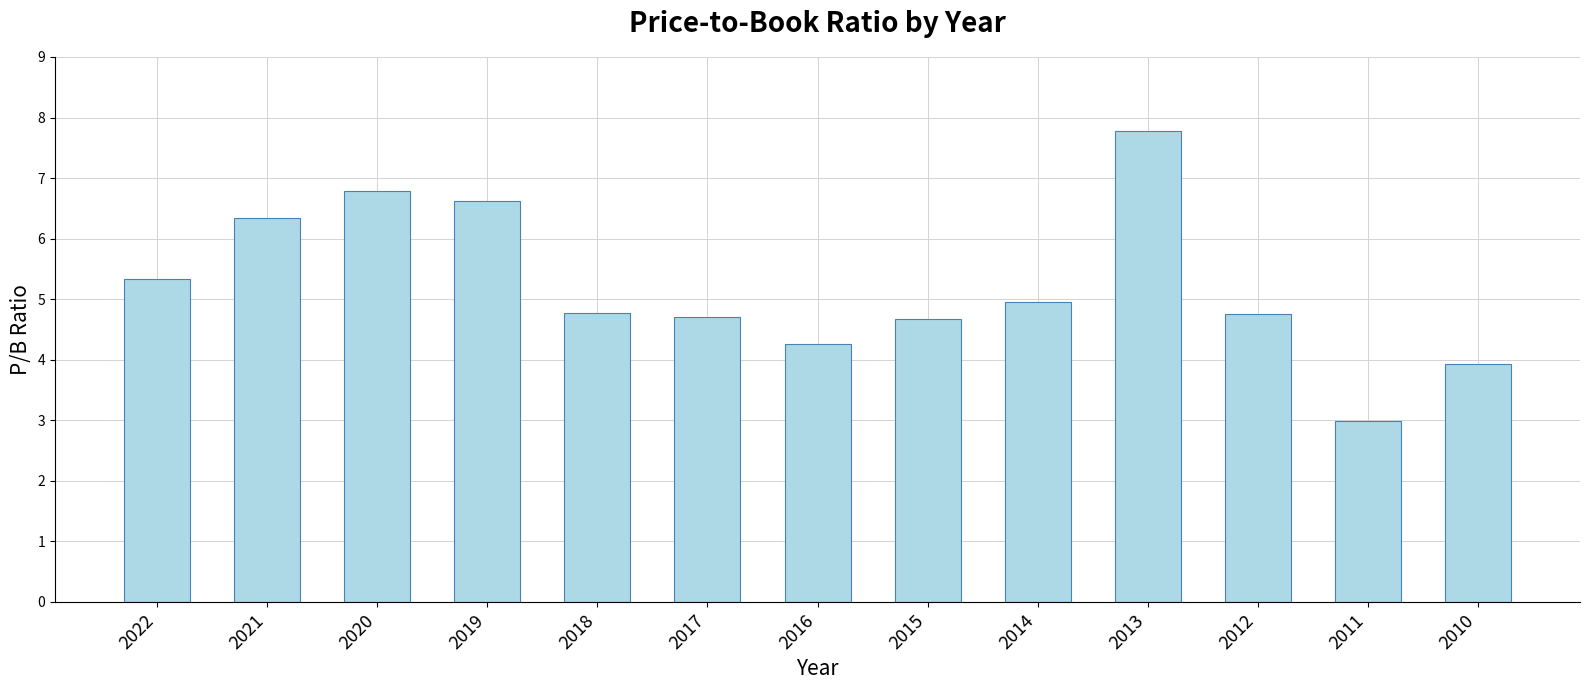

Is it true that the value at 2017 is 4.7?

True